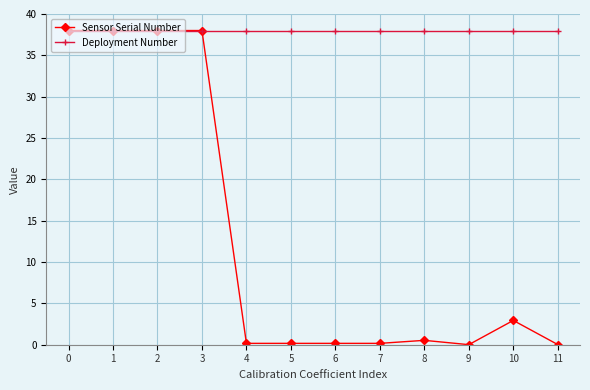

What is the total value across all series at 4?

38.2